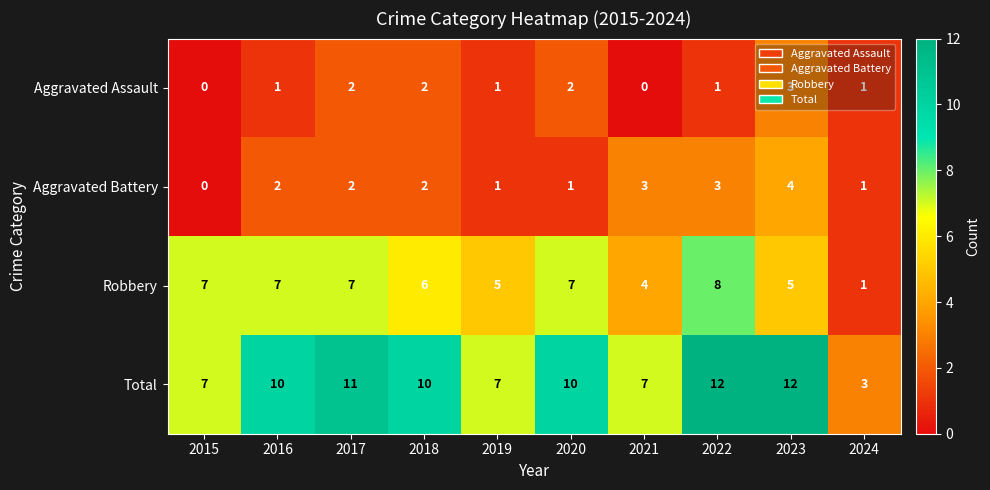

Which category has the lowest value in the Aggravated Battery series?

2015